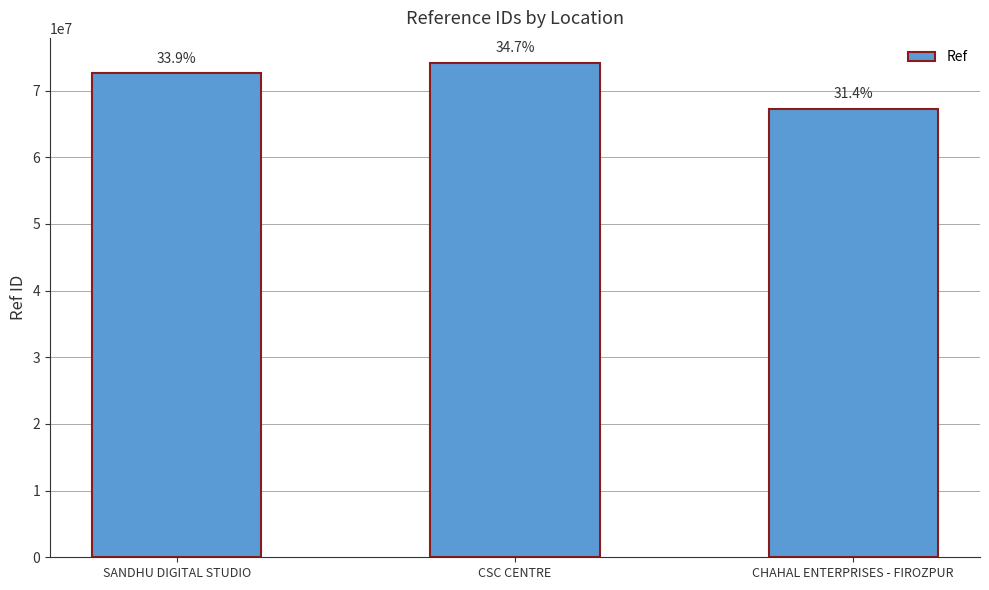

Reading right to left, what are all the values shown in this chart?

67295955	74188408	72590894